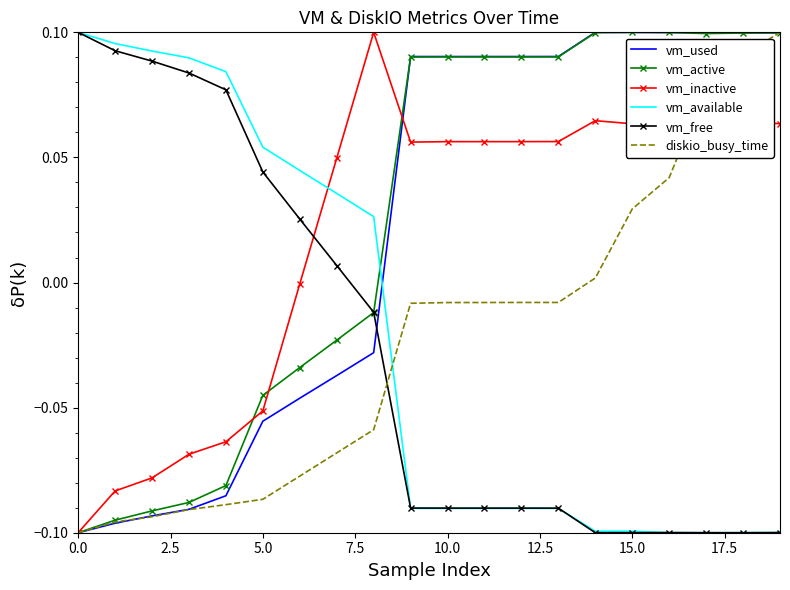

Count the number of data series in this chart.

6